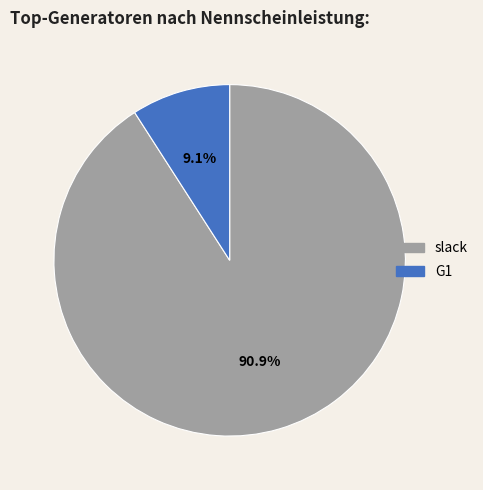

Is there any slice that represents more than half of the pie?

Yes